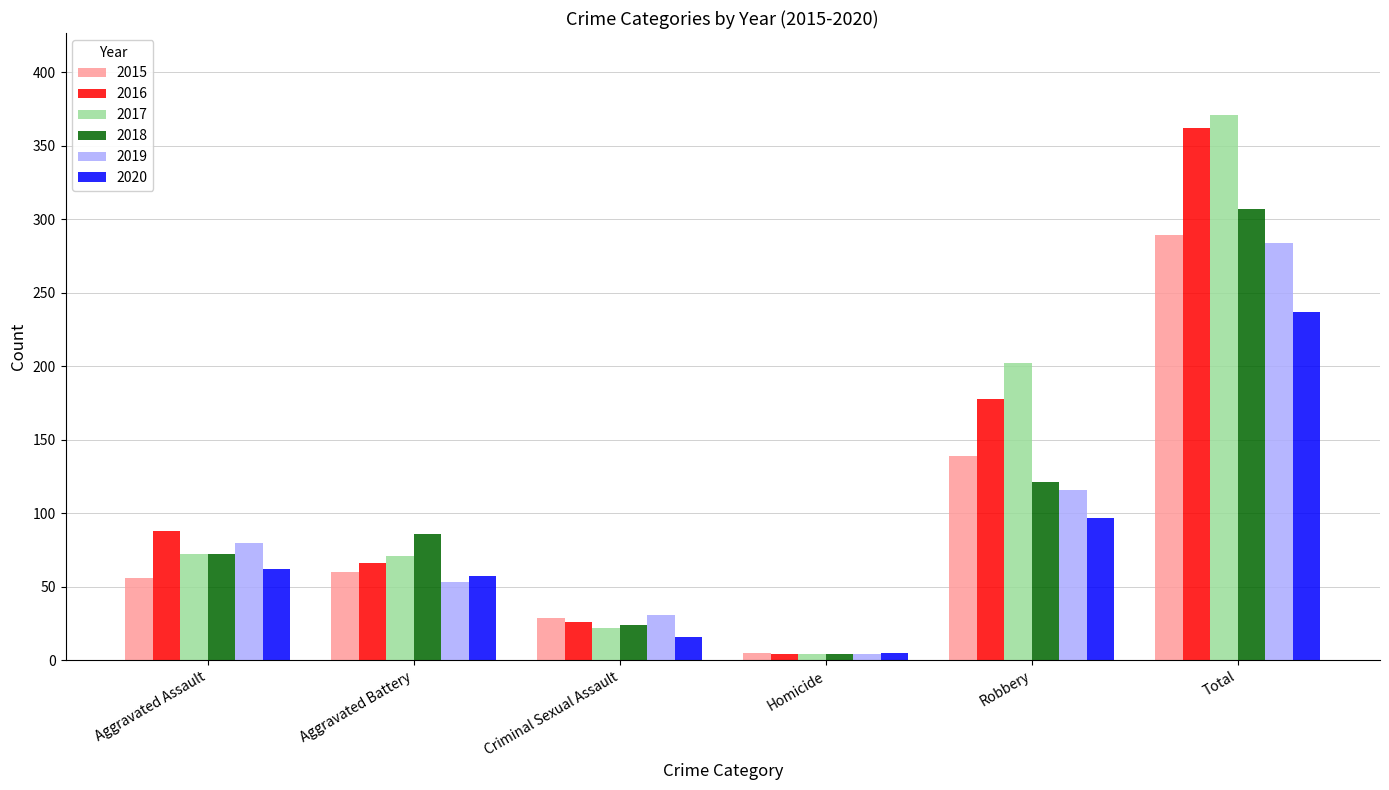

Are the bars horizontal?

No